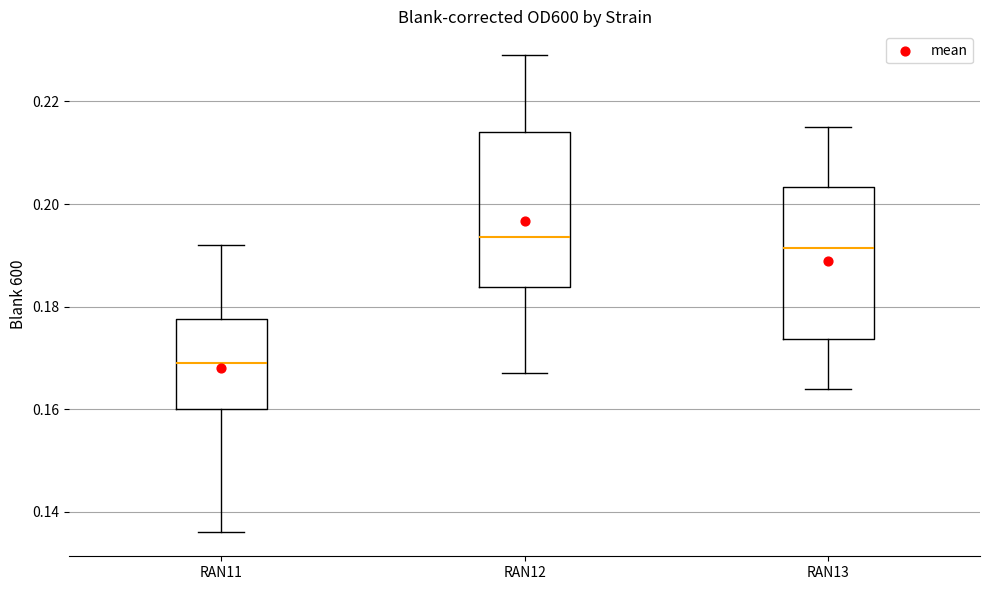

Reading left to right, read every box against the y-axis: the position of its median line, the range the box covers, and the ends of its whiskers. The values are not printed on the chart, so give them approximately, as read against the axis.

RAN11: median 0.170, box 0.160 to 0.178, whiskers 0.136 to 0.192
RAN12: median 0.194, box 0.184 to 0.214, whiskers 0.168 to 0.230
RAN13: median 0.192, box 0.174 to 0.204, whiskers 0.164 to 0.216